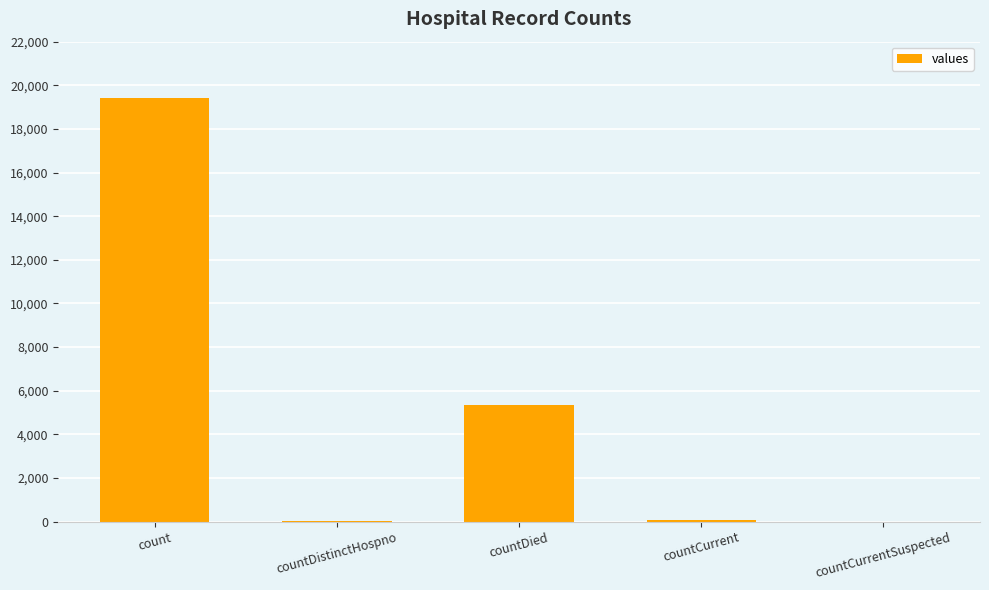

What is the change in value from countDied to countCurrent?

-5297